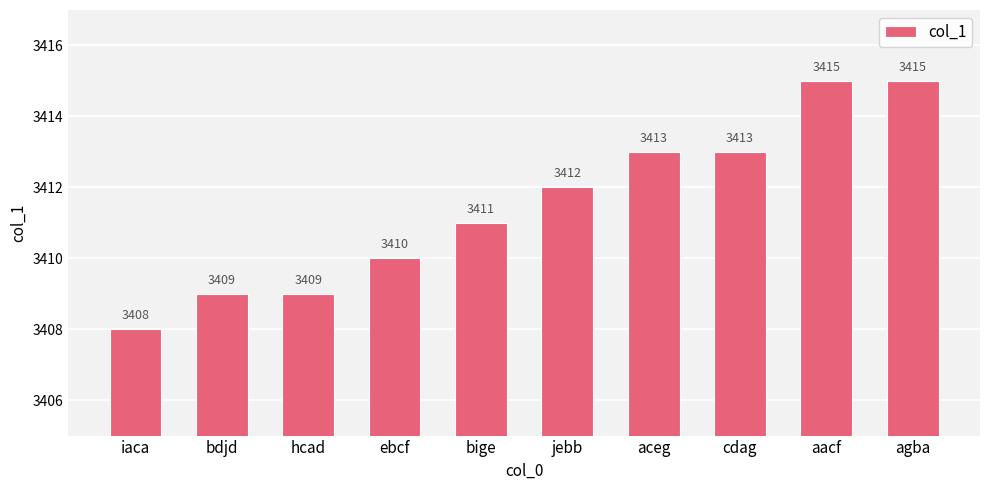

What is the value of the 2nd bar from the left?

3409